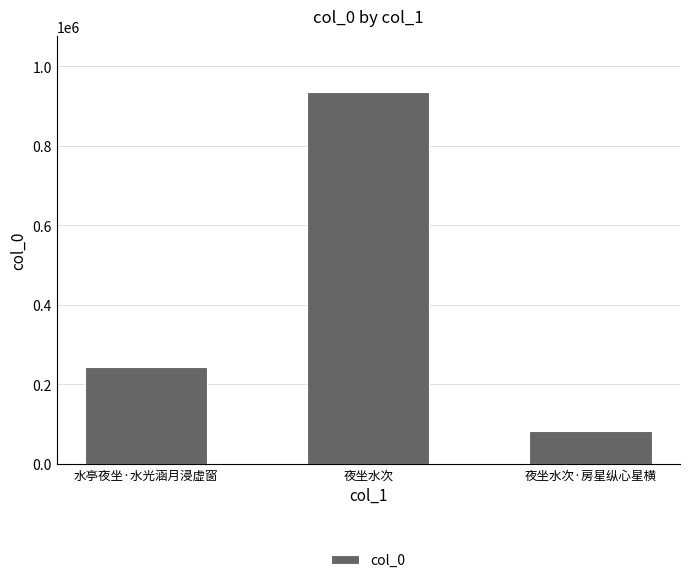

What is the smallest value displayed?

83732